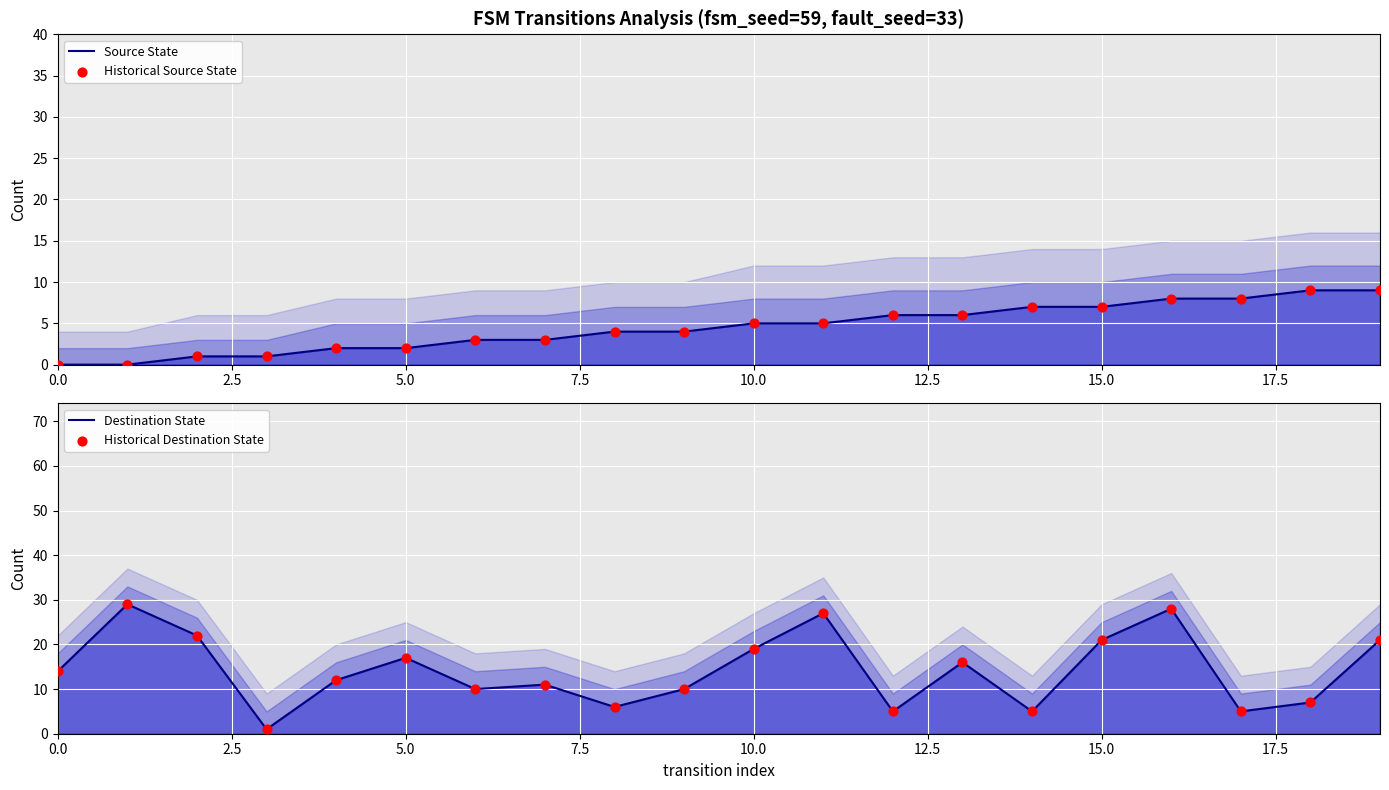

At which category is the sum across all series the highest?

16